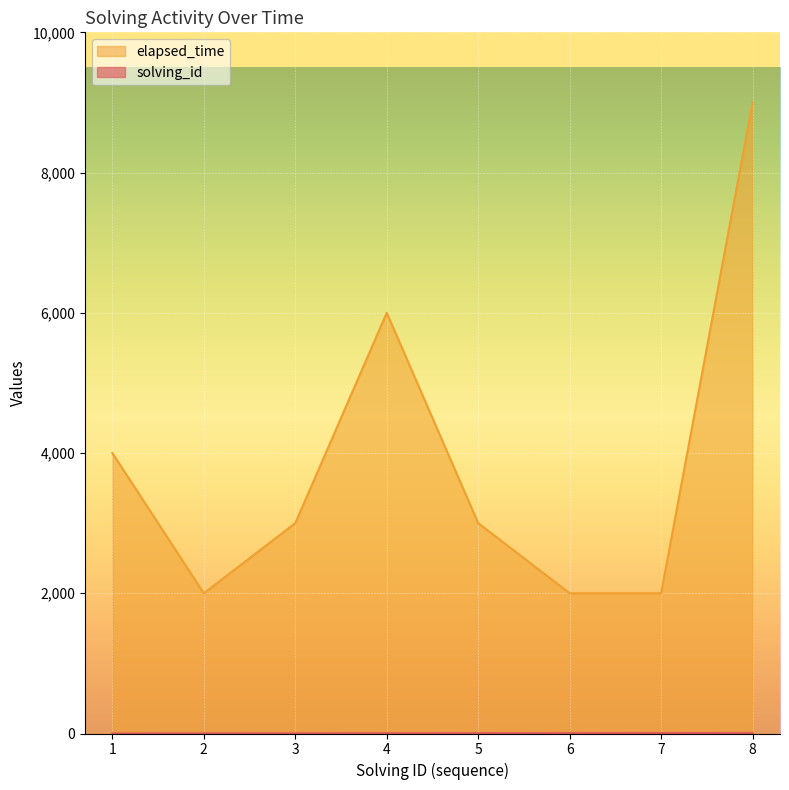

Reading right to left, what are all the values shown in this chart?

solving_id: 8=8	7=7	6=6	5=5	4=4	3=3	2=2	1=1
elapsed_time: 8=9000	7=2000	6=2000	5=3000	4=6000	3=3000	2=2000	1=4000